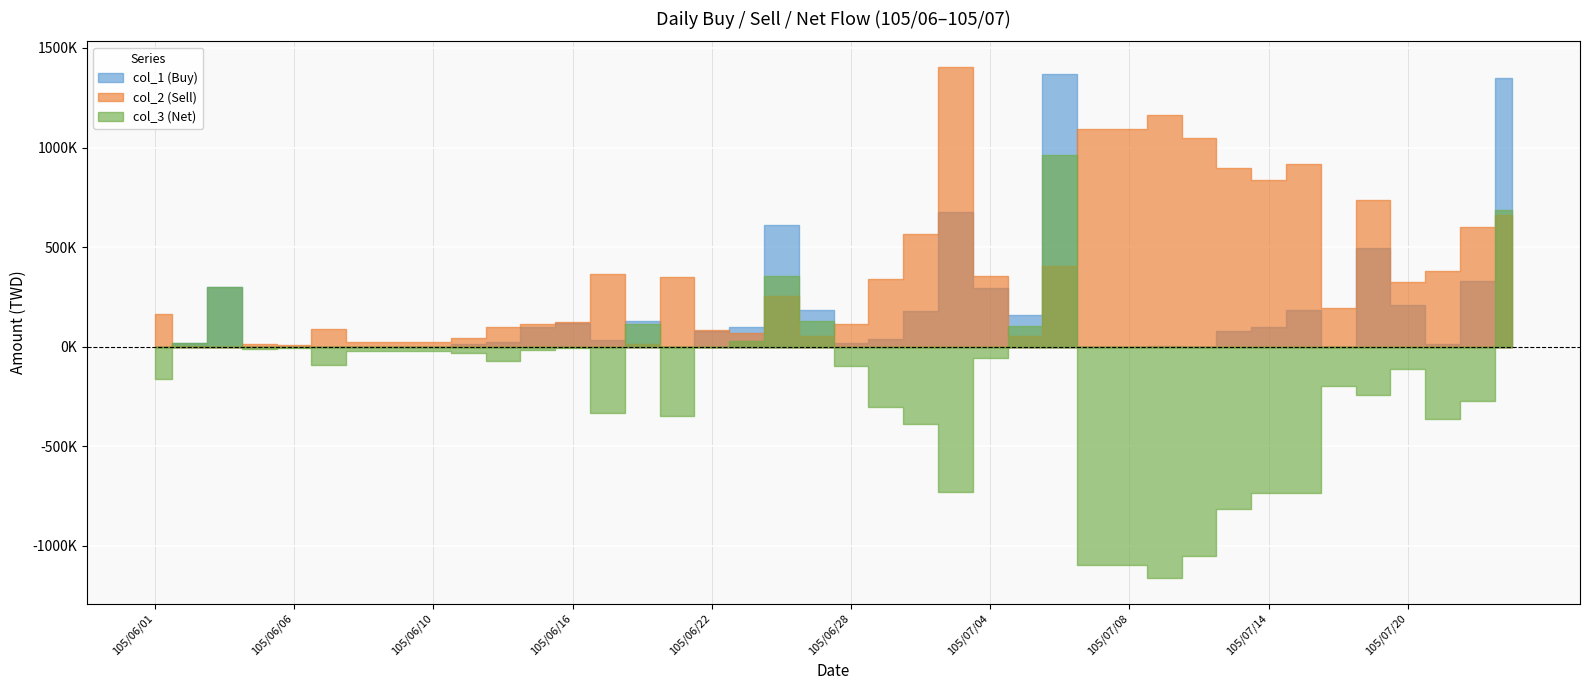

Reading left to right, extract all data points from this chart.

col_1 (Buy): 105/06/01=0	105/06/02=20000	105/06/03=300000	105/06/04=0	105/06/06=0	105/06/07=0	105/06/08=0	105/06/09=0	105/06/10=0	105/06/13=11000	105/06/14=25000	105/06/15=99000	105/06/16=117000	105/06/17=35000	105/06/20=127000	105/06/21=0	105/06/22=80000	105/06/23=100000	105/06/24=613000	105/06/27=182000	105/06/28=19000	105/06/29=38000	105/06/30=178000	105/07/01=674000	105/07/04=296000	105/07/05=157000	105/07/06=1367000	105/07/07=0	105/07/08=0	105/07/11=2000	105/07/12=0	105/07/13=80000	105/07/14=100000	105/07/15=183000	105/07/18=0	105/07/19=495000	105/07/20=211000	105/07/21=15000	105/07/22=330000	105/07/25=1349000
col_2 (Sell): 105/06/01=165000	105/06/02=3000	105/06/03=0	105/06/04=13000	105/06/06=7000	105/06/07=91000	105/06/08=22000	105/06/09=22000	105/06/10=22000	105/06/13=45000	105/06/14=99000	105/06/15=115000	105/06/16=123000	105/06/17=367000	105/06/20=15000	105/06/21=350000	105/06/22=82000	105/06/23=70000	105/06/24=256000	105/06/27=55000	105/06/28=116000	105/06/29=339000	105/06/30=566000	105/07/01=1405000	105/07/04=355000	105/07/05=52000	105/07/06=404000	105/07/07=1095000	105/07/08=1095000	105/07/11=1164000	105/07/12=1050000	105/07/13=895000	105/07/14=835000	105/07/15=919000	105/07/18=196000	105/07/19=737000	105/07/20=325000	105/07/21=381000	105/07/22=603000	105/07/25=662000
col_3 (Net): 105/06/01=-165000	105/06/02=17000	105/06/03=300000	105/06/04=-13000	105/06/06=-7000	105/06/07=-91000	105/06/08=-22000	105/06/09=-22000	105/06/10=-22000	105/06/13=-34000	105/06/14=-74000	105/06/15=-16000	105/06/16=-6000	105/06/17=-332000	105/06/20=112000	105/06/21=-350000	105/06/22=-2000	105/06/23=30000	105/06/24=357000	105/06/27=127000	105/06/28=-97000	105/06/29=-301000	105/06/30=-388000	105/07/01=-731000	105/07/04=-59000	105/07/05=105000	105/07/06=963000	105/07/07=-1095000	105/07/08=-1095000	105/07/11=-1162000	105/07/12=-1050000	105/07/13=-815000	105/07/14=-735000	105/07/15=-736000	105/07/18=-196000	105/07/19=-242000	105/07/20=-114000	105/07/21=-366000	105/07/22=-273000	105/07/25=687000